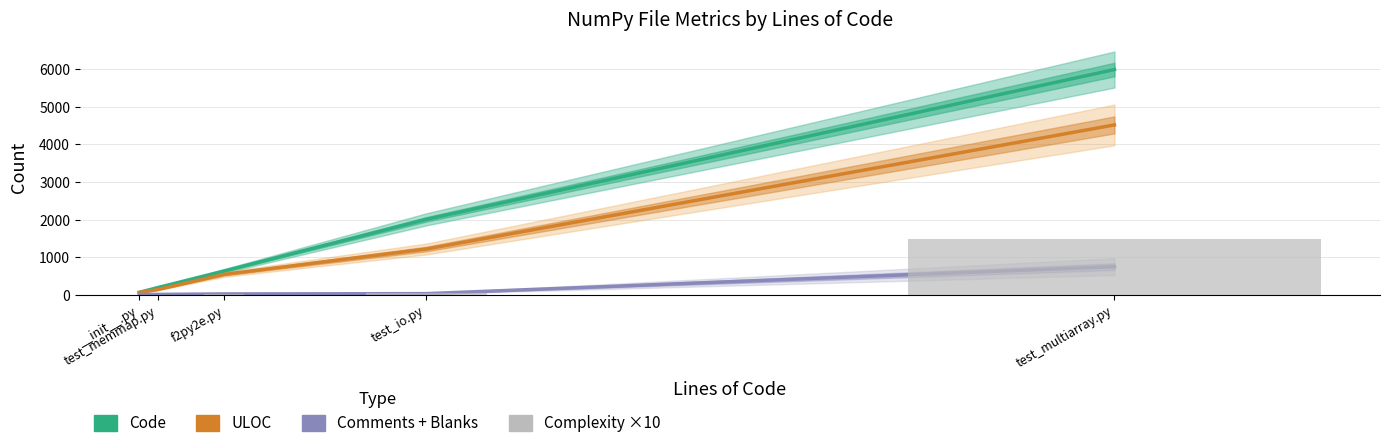

What is the label of the 3rd bar from the right?

f2py2e.py